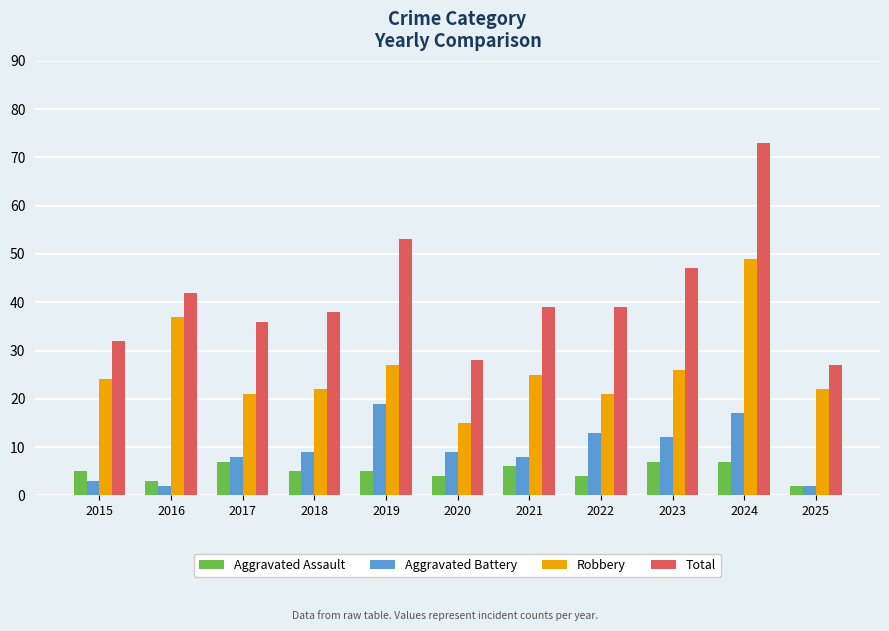

Rank the series at 2024 from lowest to highest value.

Aggravated Assault, Aggravated Battery, Robbery, Total